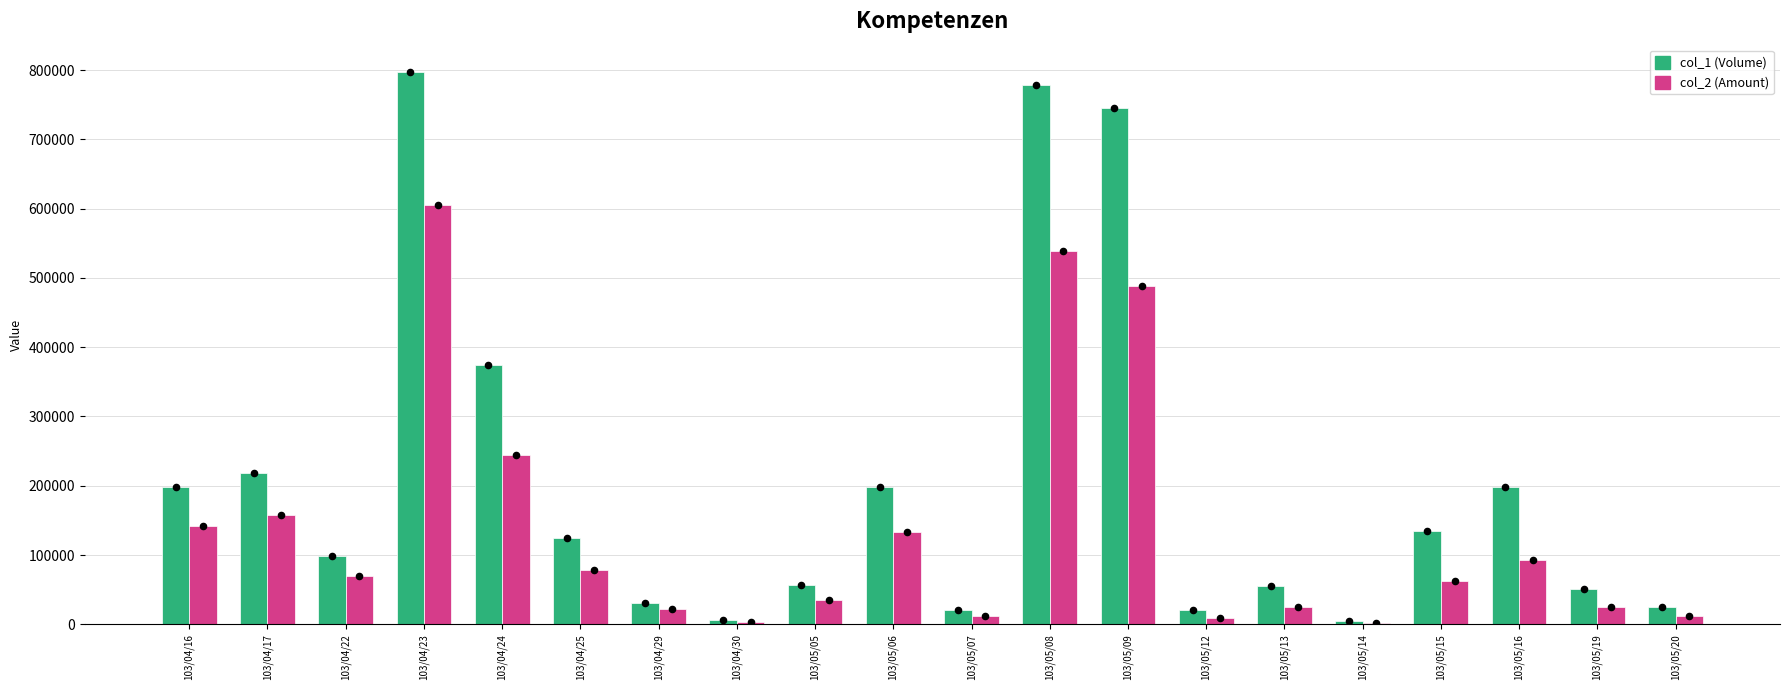

At how many categories does at least one series exceed 528656?

3